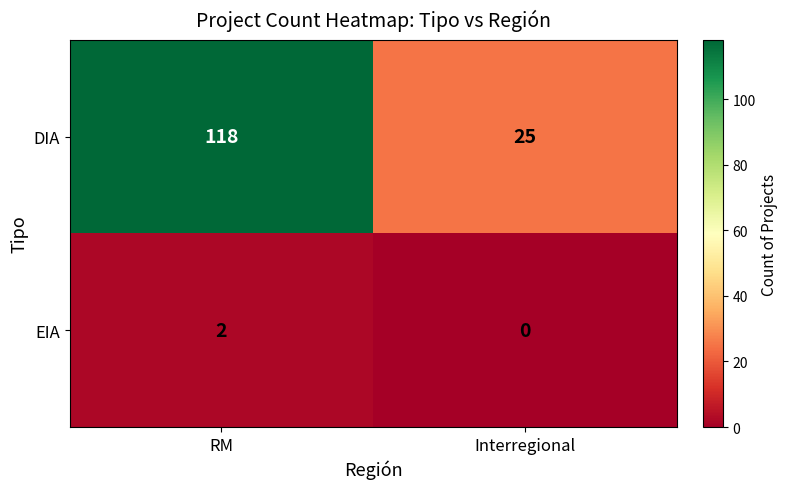

At Interregional, list the series in order from largest to smallest.

DIA, EIA